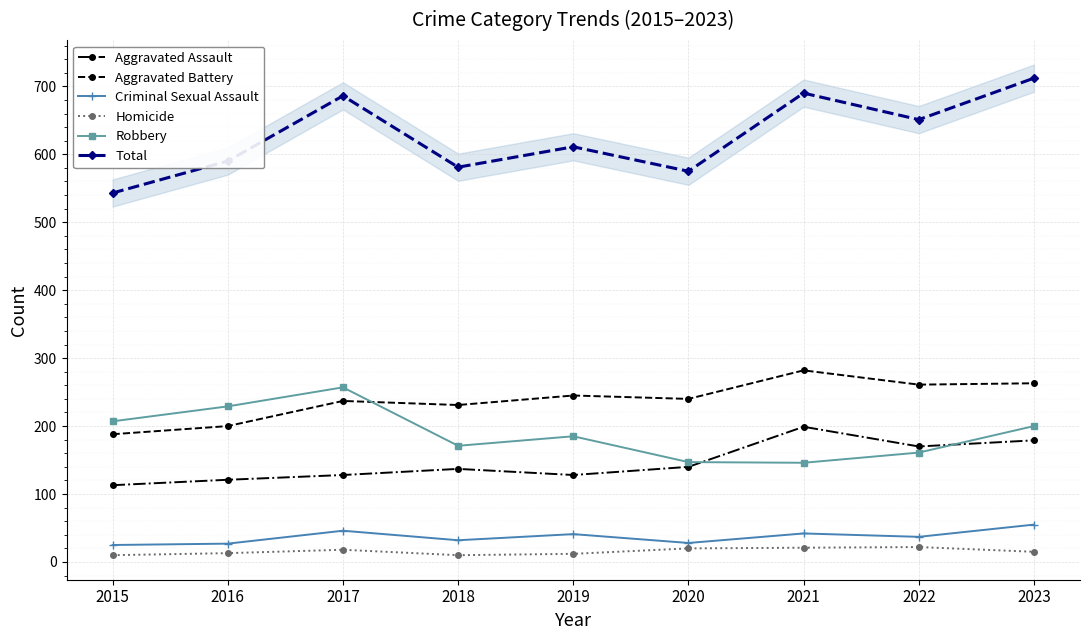

What is the average value of the Criminal Sexual Assault series?

37